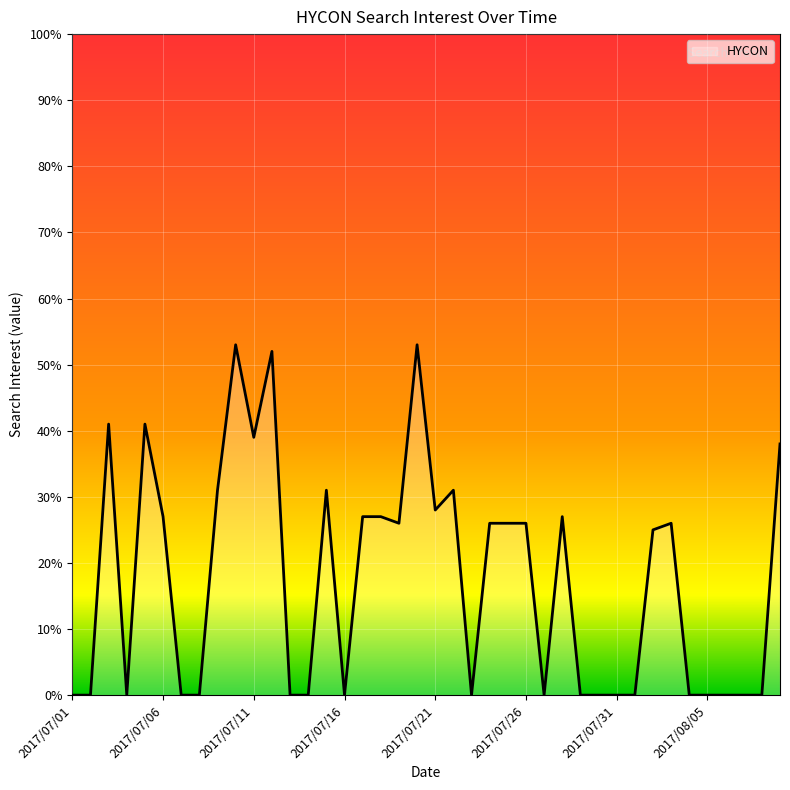

What is the difference between the maximum and minimum values?

53